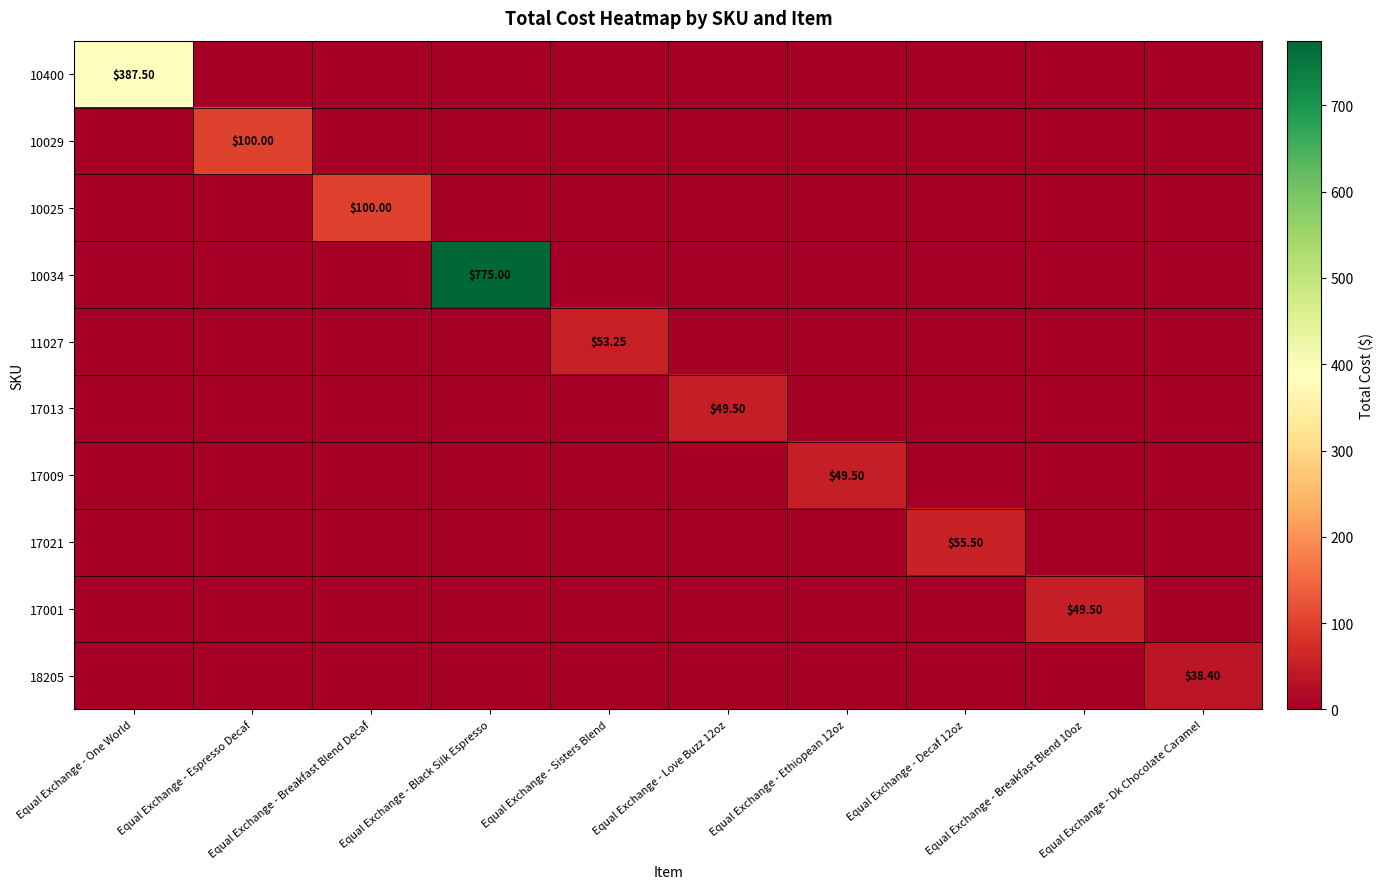

At which category is the sum across all series the highest?

Equal Exchange - Black Silk Espresso